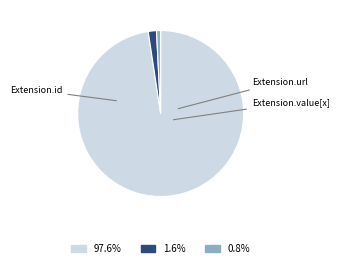

Does any single category account for the majority?

Yes